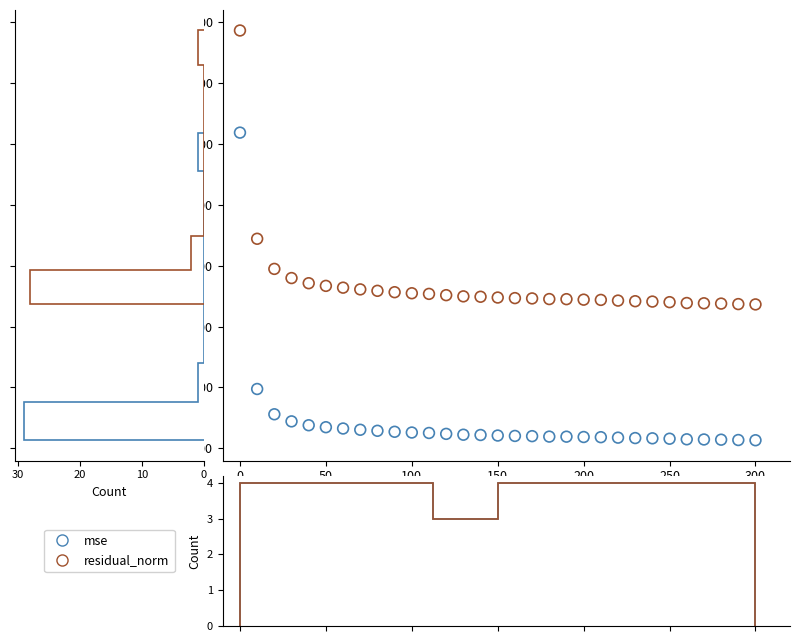

Across all data points, what is the range of X values (max minus min)?

300.0